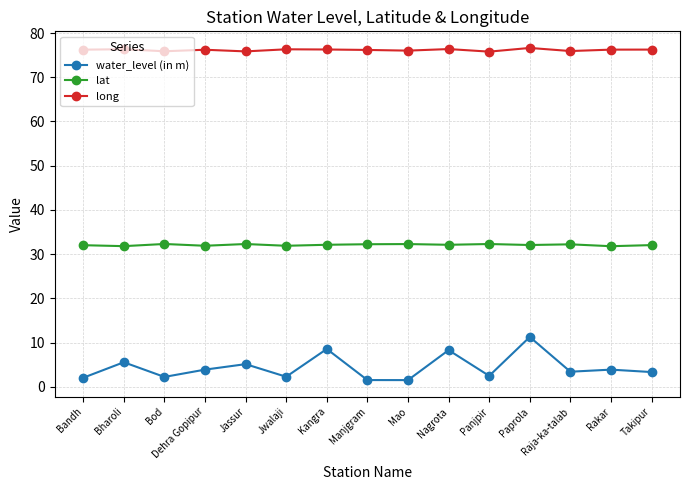

The long series shows 24.9 at Paprola. True or false?

False